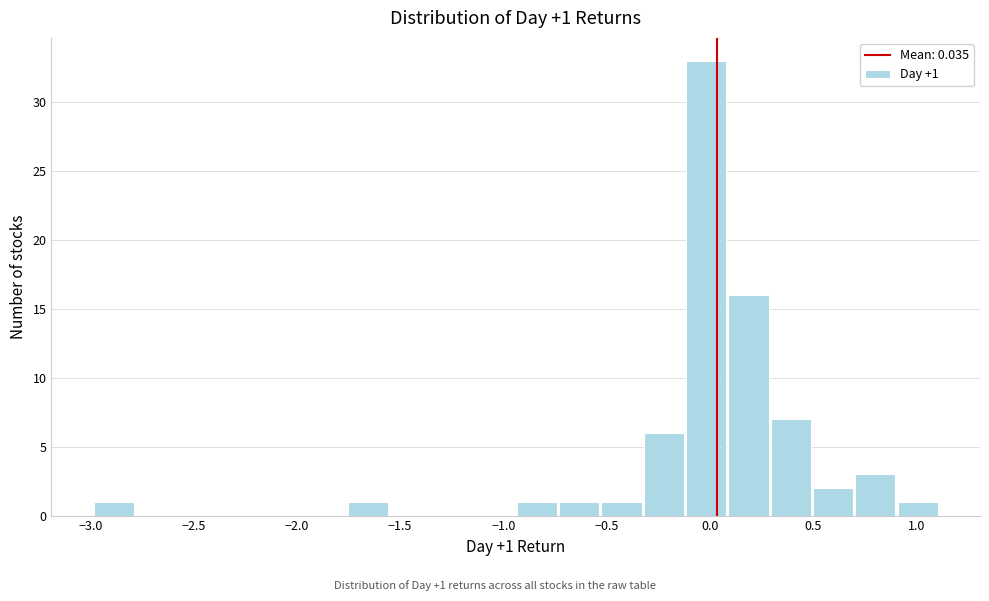

Over which range of the x-axis is the bar tallest?

-0.10 to 0.10